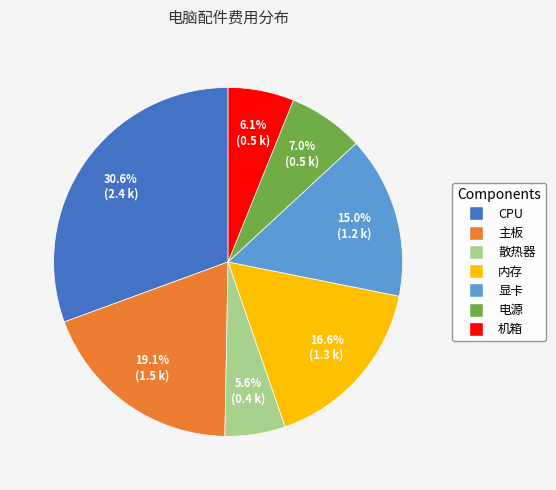

Which has a higher value, 散热器 or 内存?

内存